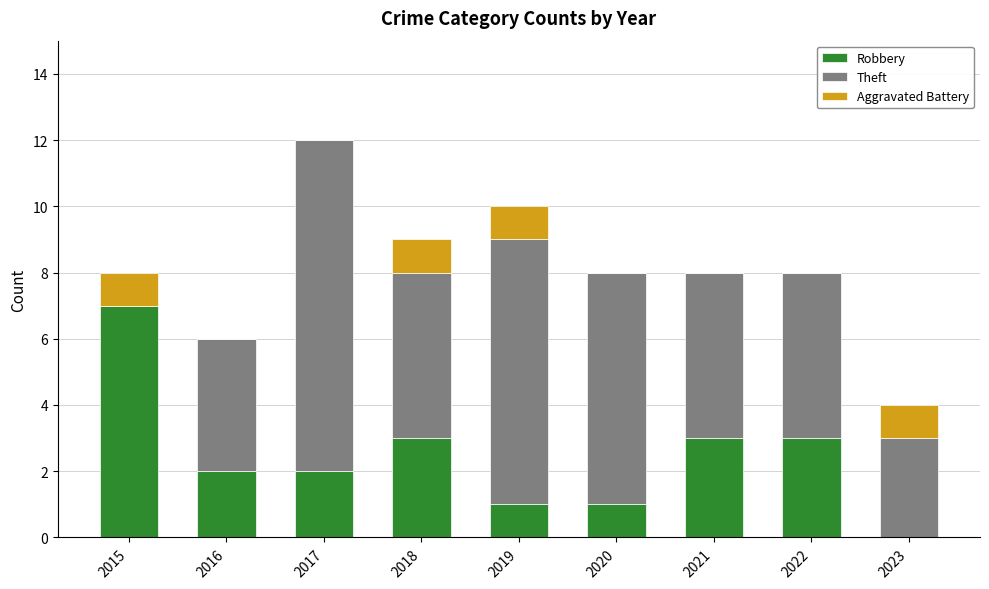

Which category has the highest value in the Robbery series?

2015